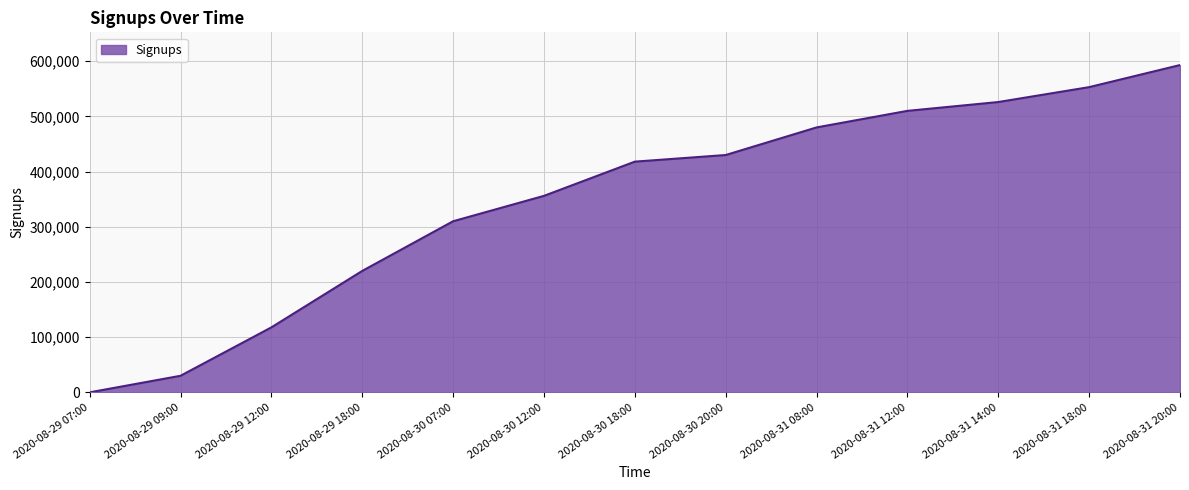

At which label is the value closest to 296500?

2020-08-30 07:00